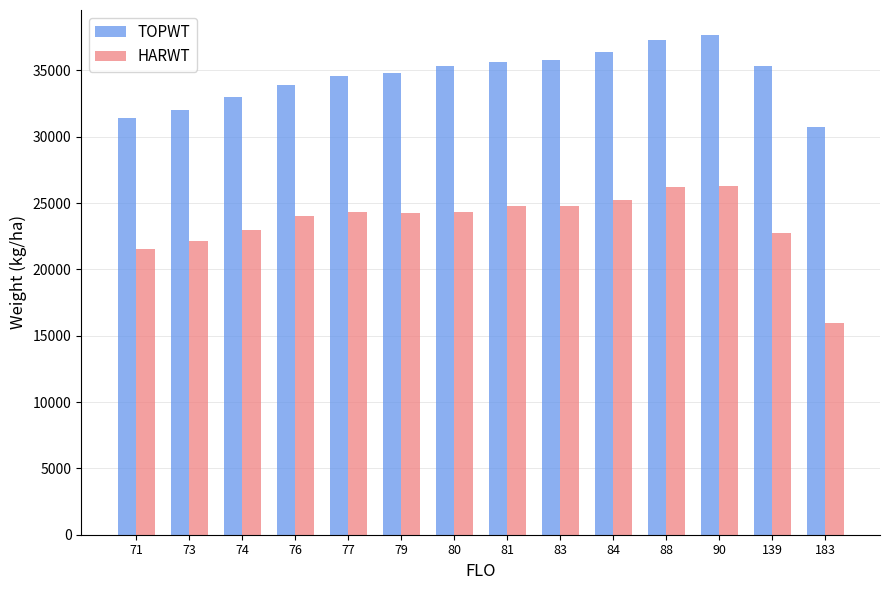

Which series has the largest total across all categories?

TOPWT